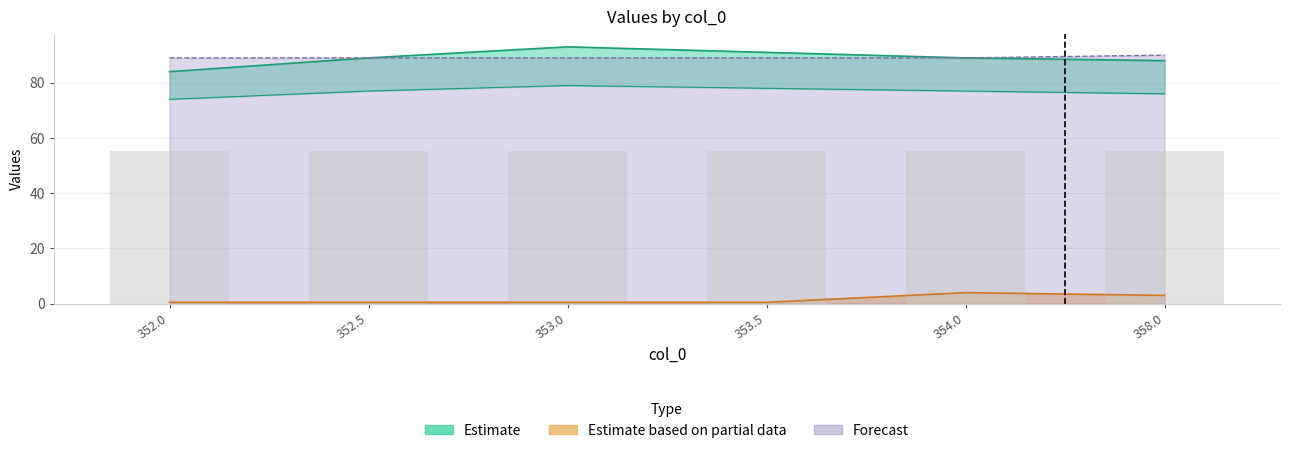

Reading left to right, transcribe all the data shown in this chart.

col_1: 352.0=84.0	352.5=89.0	353.0=93.0	353.5=91.0	354.0=89.0	358.0=88.0
col_2: 352.0=74.0	352.5=77.0	353.0=79.0	353.5=78.0	354.0=77.0	358.0=76.0
col_3: 352.0=0.5	352.5=0.5	353.0=0.5	353.5=0.5	354.0=4.0	358.0=3.0
col_5: 352.0=89.0	352.5=89.0	353.0=89.0	353.5=89.0	354.0=89.0	358.0=90.0